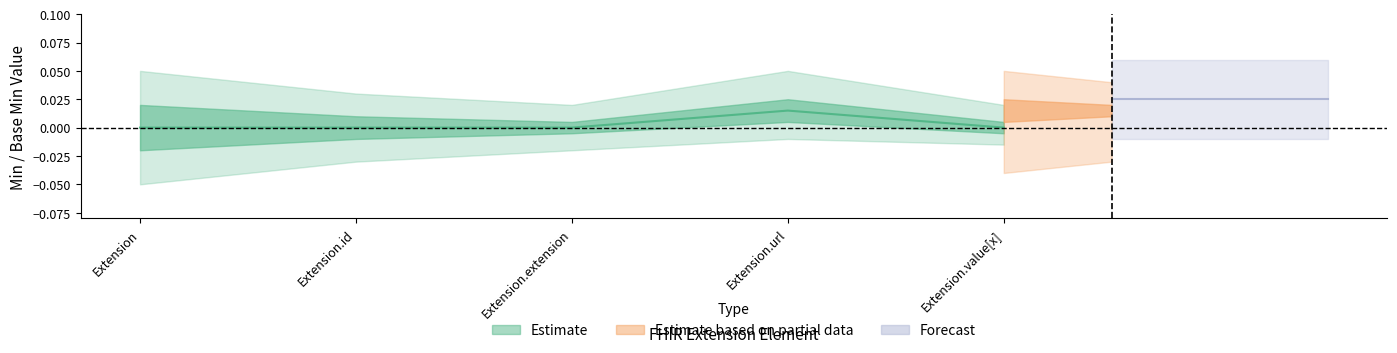

How many lines are shown in the chart?

1